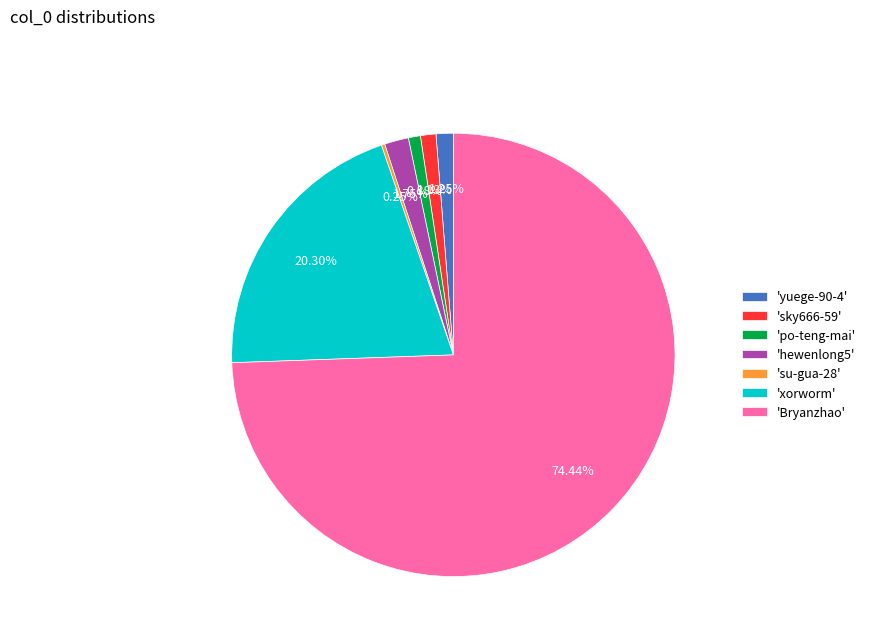

Is there any slice that represents more than half of the pie?

Yes